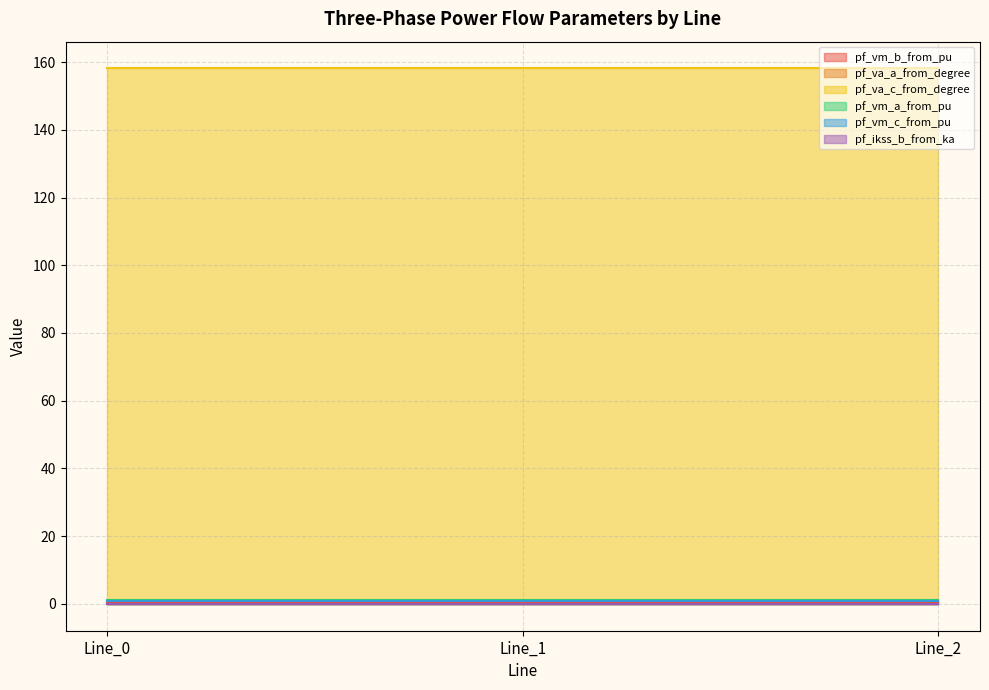

Reading left to right, what are all the values shown in this chart?

pf_vm_b_from_pu: 0.2	0.2	0.2
pf_va_a_from_degree: 0.0	0.0	0.0
pf_va_c_from_degree: 158.1	158.1	158.1
pf_vm_a_from_pu: 1.0	1.0	1.0
pf_vm_c_from_pu: 0.9	0.9	0.9
pf_ikss_b_from_ka: 0.0	0.0	0.0